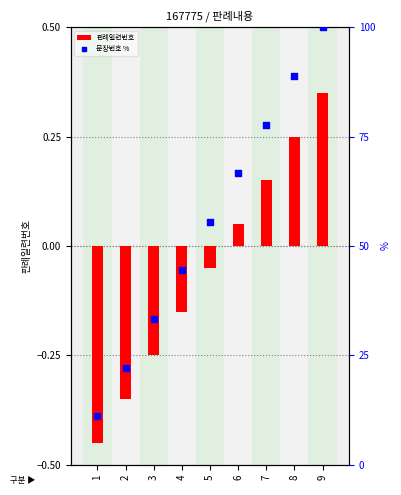

Which series reaches the minimum Y coordinate?

판례일련번호